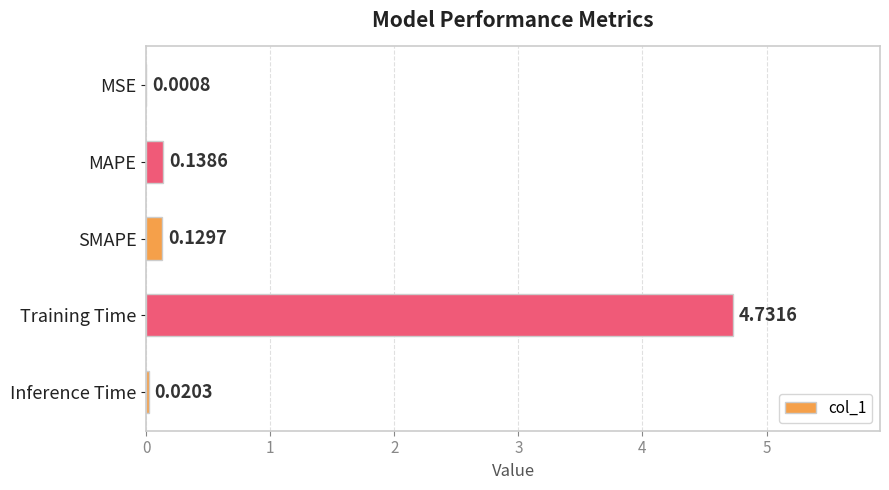

Between Inference Time and Training Time, which is larger?

Training Time